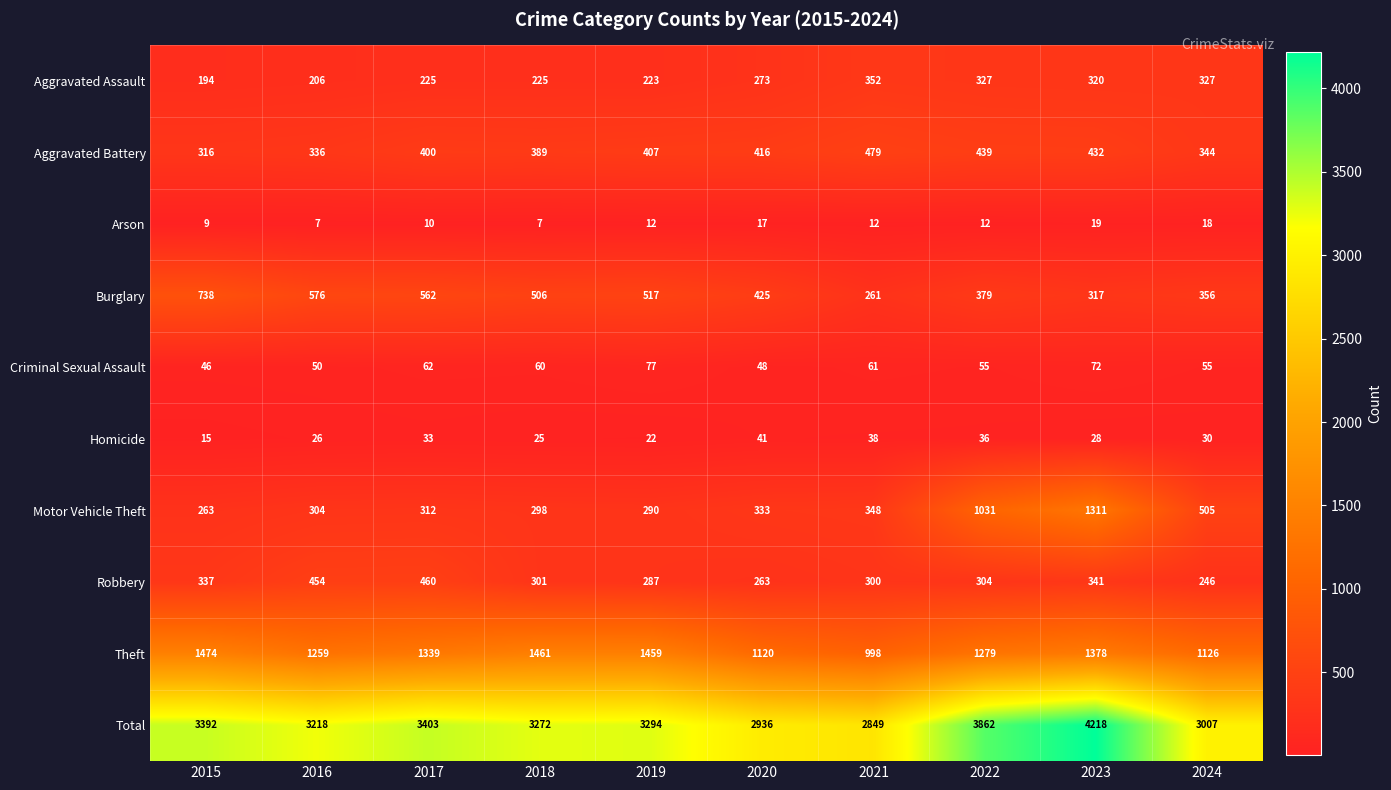

What is the spread (max minus min) of values at 2018?

3265